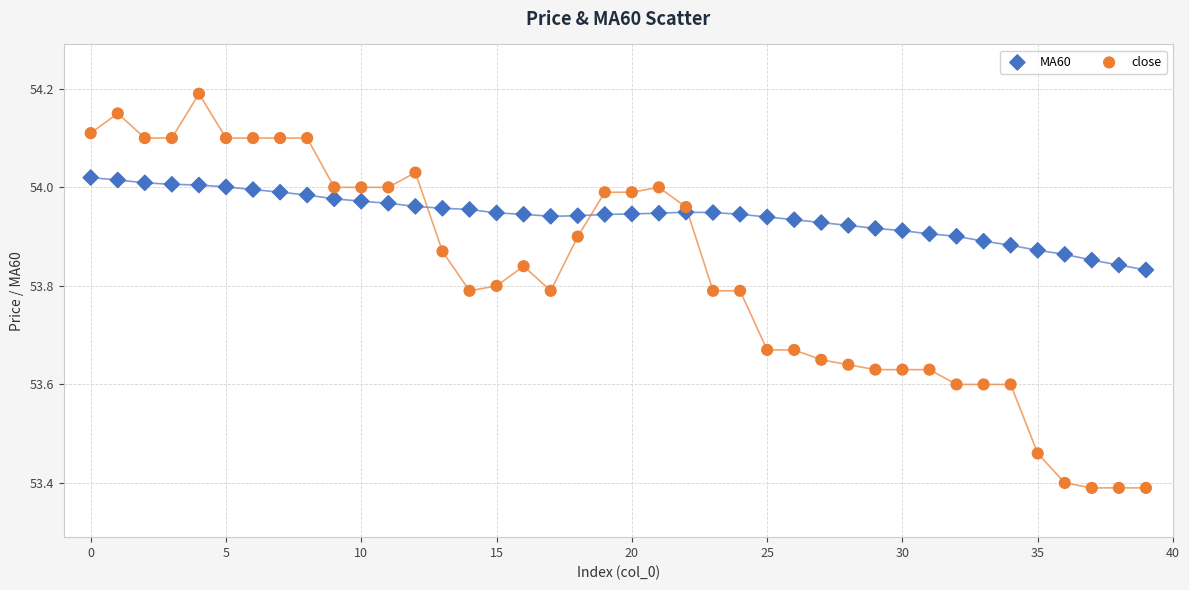

Which series reaches the minimum Y coordinate?

close